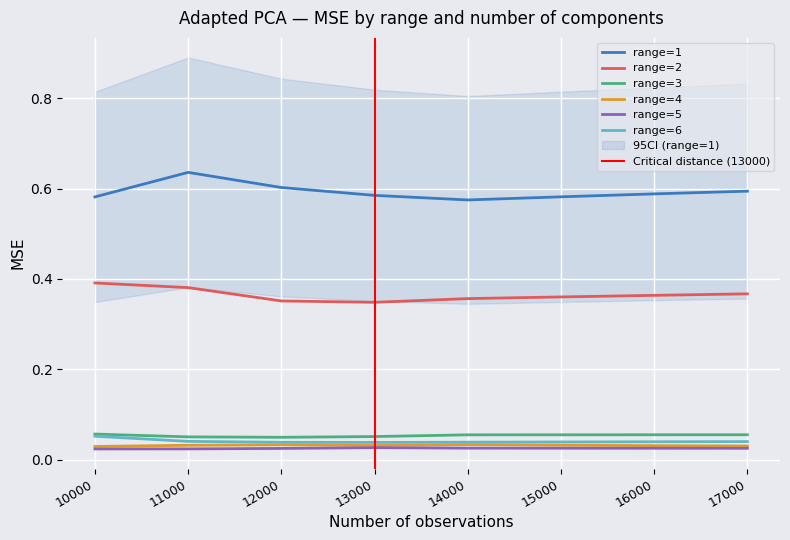

What is the sum of the range=6 values at 11000 and 15000?

0.1